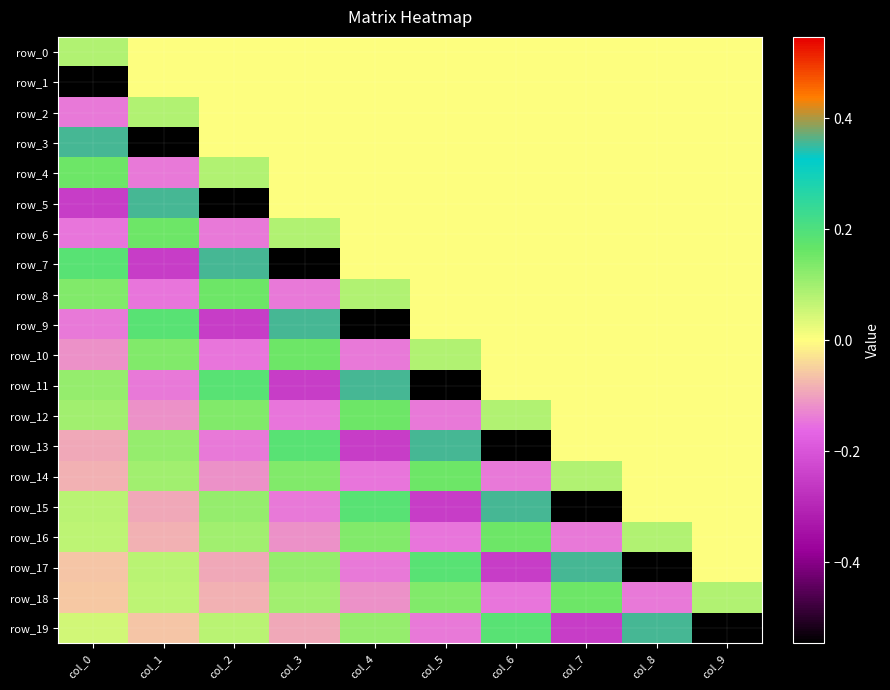

What is the total value across all series at col_1?

-0.3